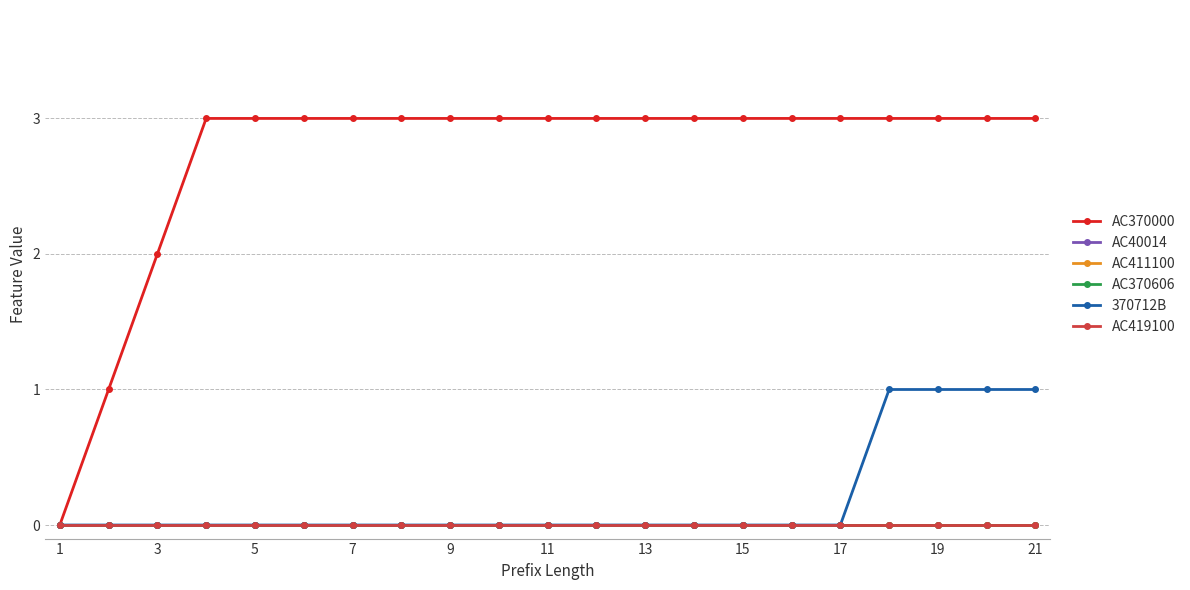

Is this an area chart (filled region under the line)?

No